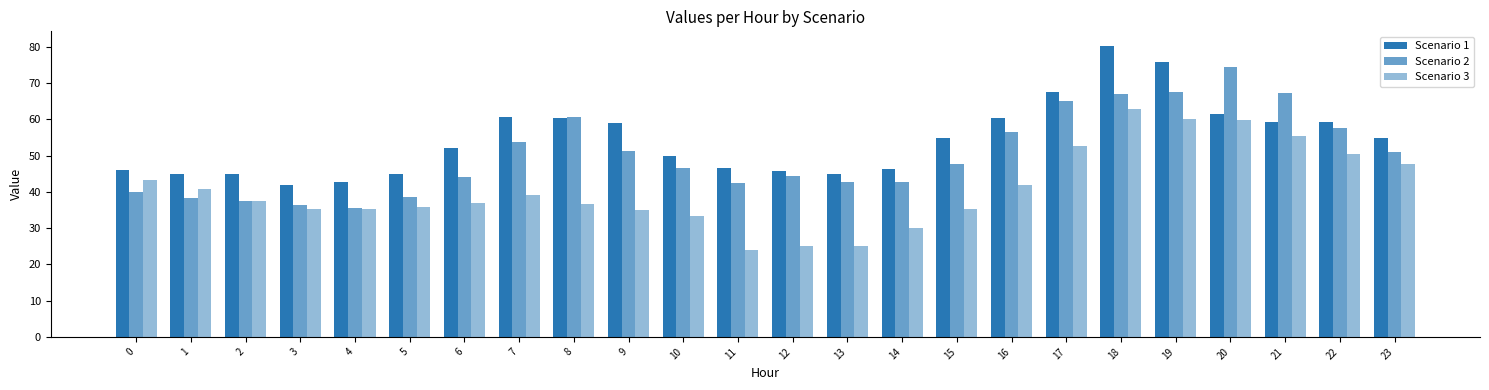

At 10, list the series in order from largest to smallest.

Scenario 1, Scenario 2, Scenario 3